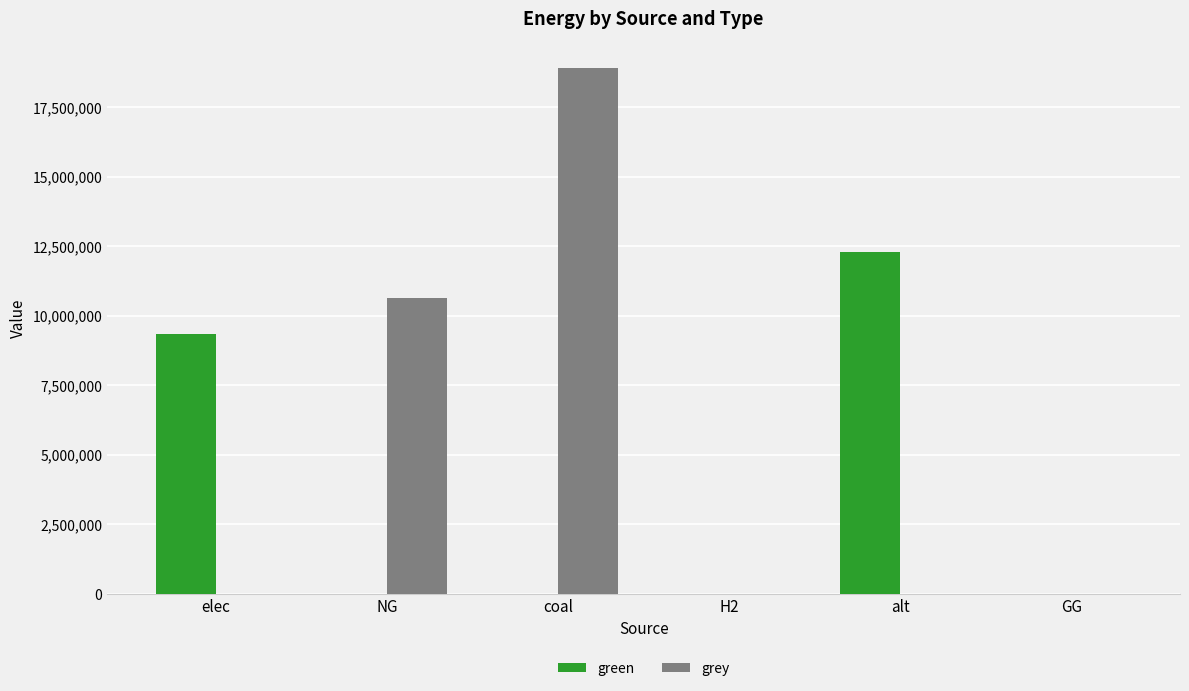

What is the highest value of the grey series?

18922657.3